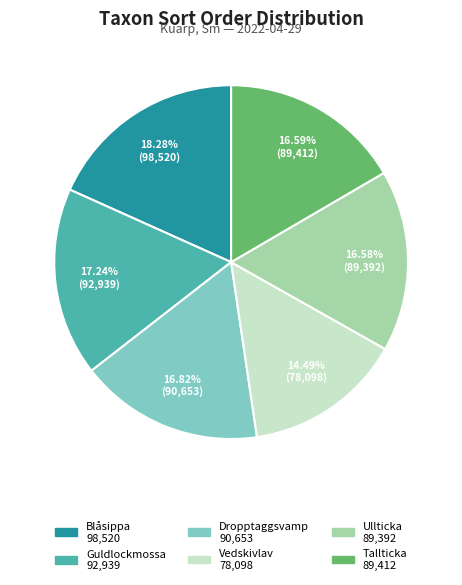

The Guldlockmossa slice represents 17% of the pie. True or false?

True